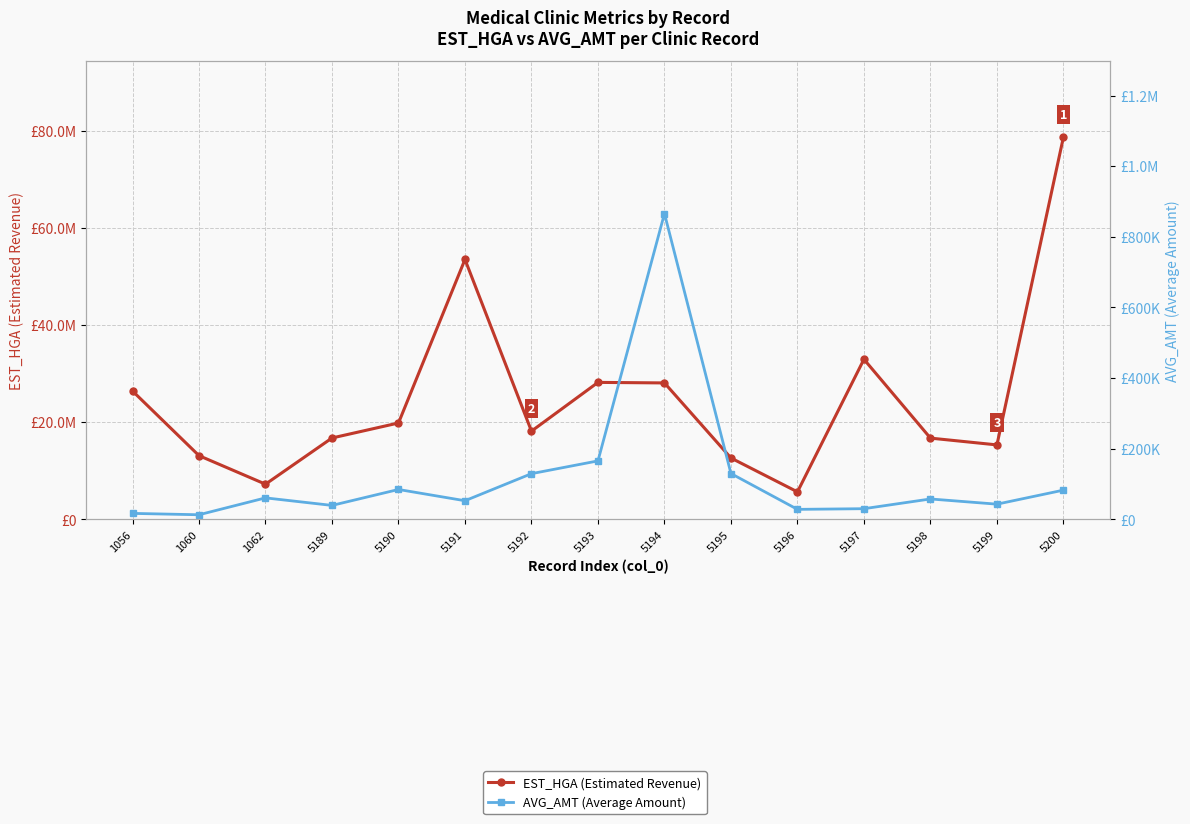

Which category has the highest value across all series?

5200